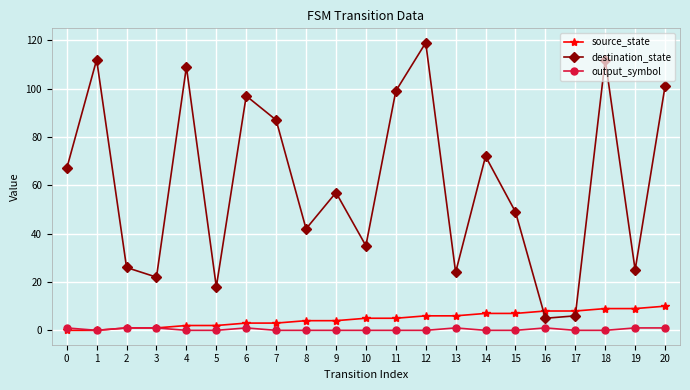

Where is the first local maximum for destination_state?

1